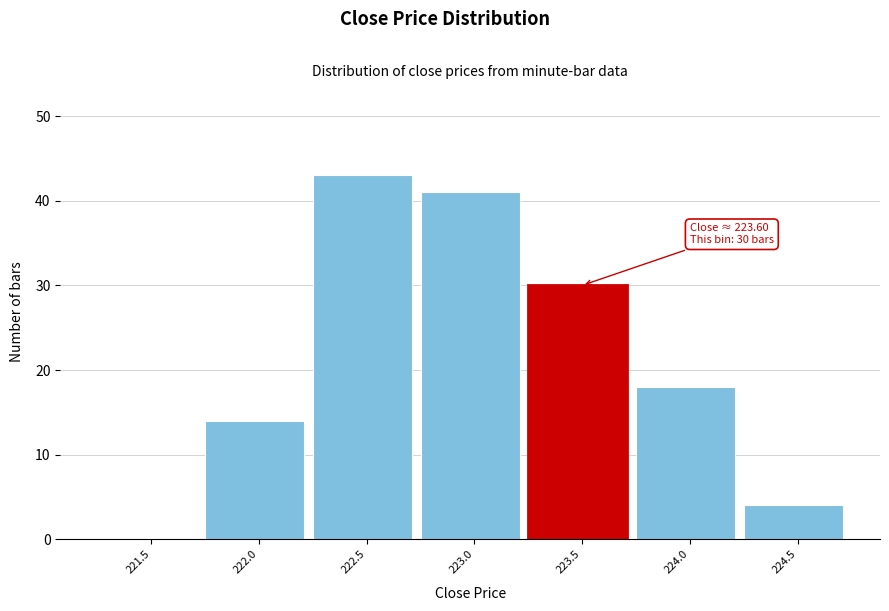

Reading left to right, what are all the values shown in this chart?

221.5=0	222.0=14	222.5=43	223.0=41	223.5=30	224.0=18	224.5=4